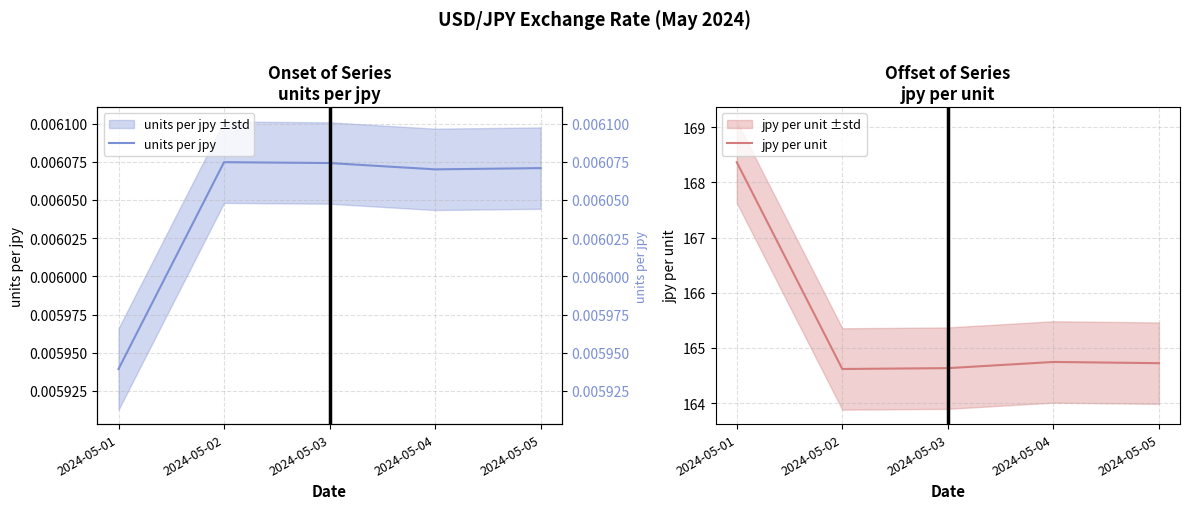

Between 2024-05-01 and 2024-05-03, which is larger?

2024-05-03